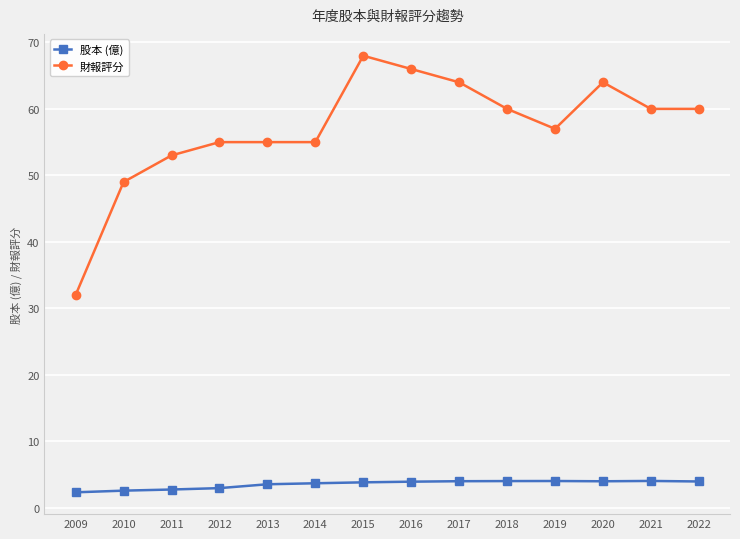

Is the value of 股本 (億) at 2020 greater than the value of 財報評分 at 2016?

No